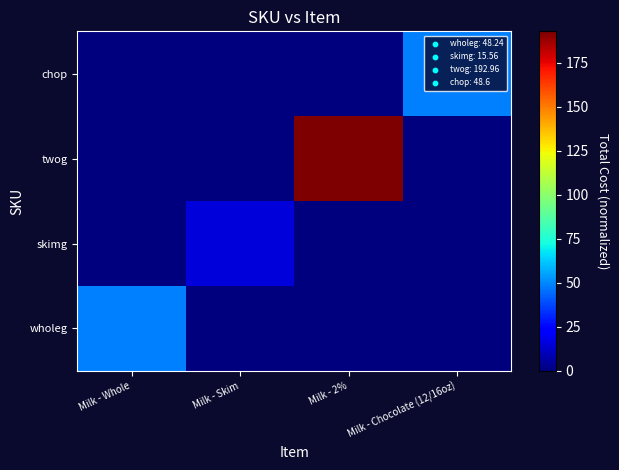

At which category is the sum across all series the highest?

Milk - 2%